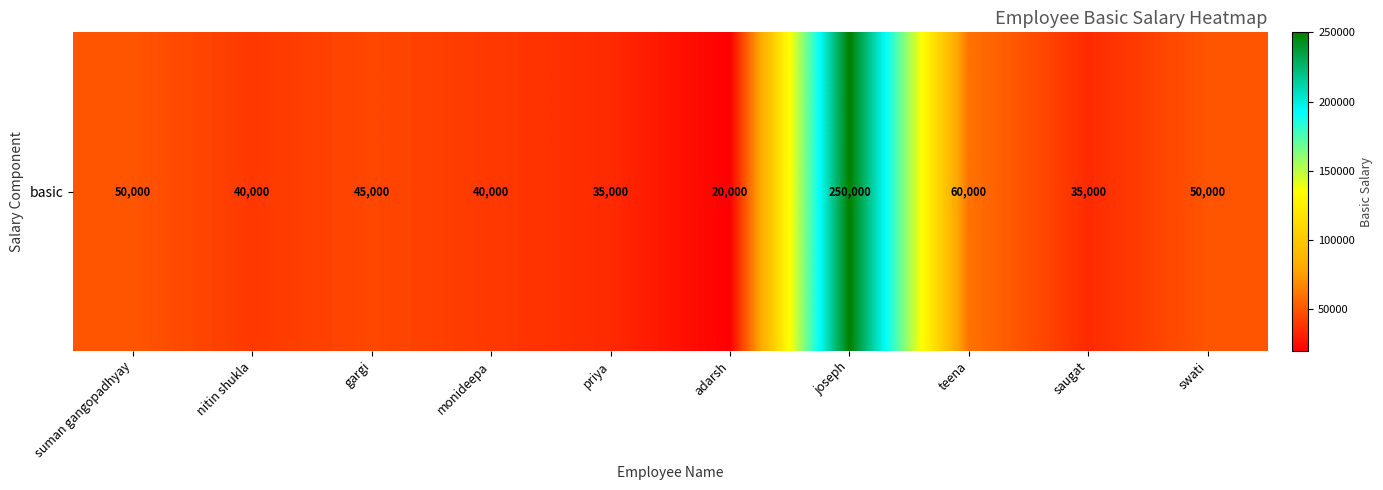

Reading left to right, transcribe all the data shown in this chart.

50000	40000	45000	40000	35000	20000	250000	60000	35000	50000